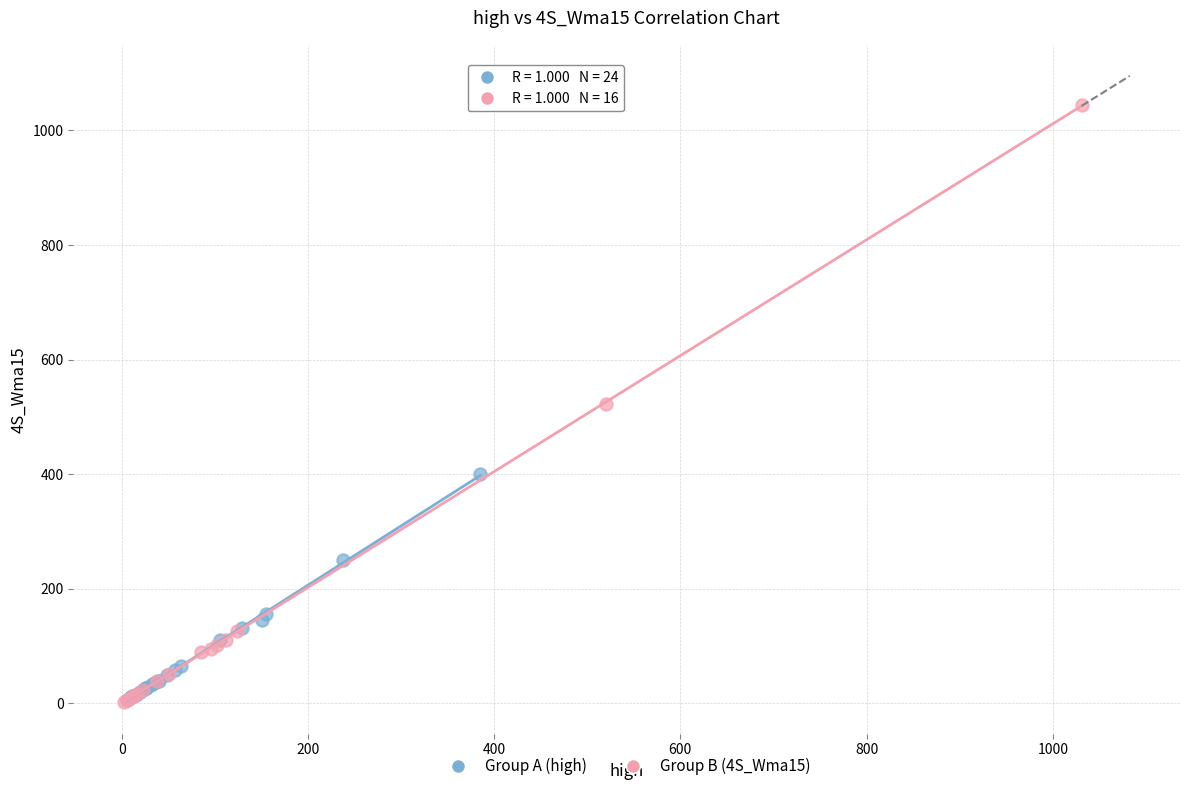

Which series has the largest Y range (max minus min)?

Group B (4S_Wma15)